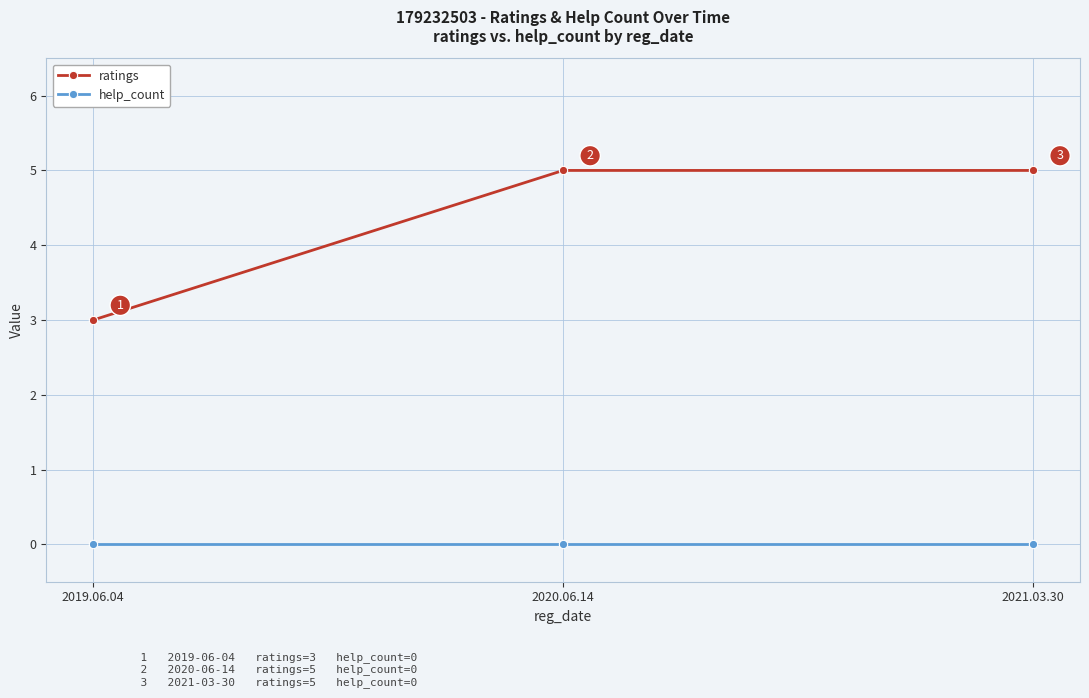

What is the label of the 3rd point from the left?

2021.03.30